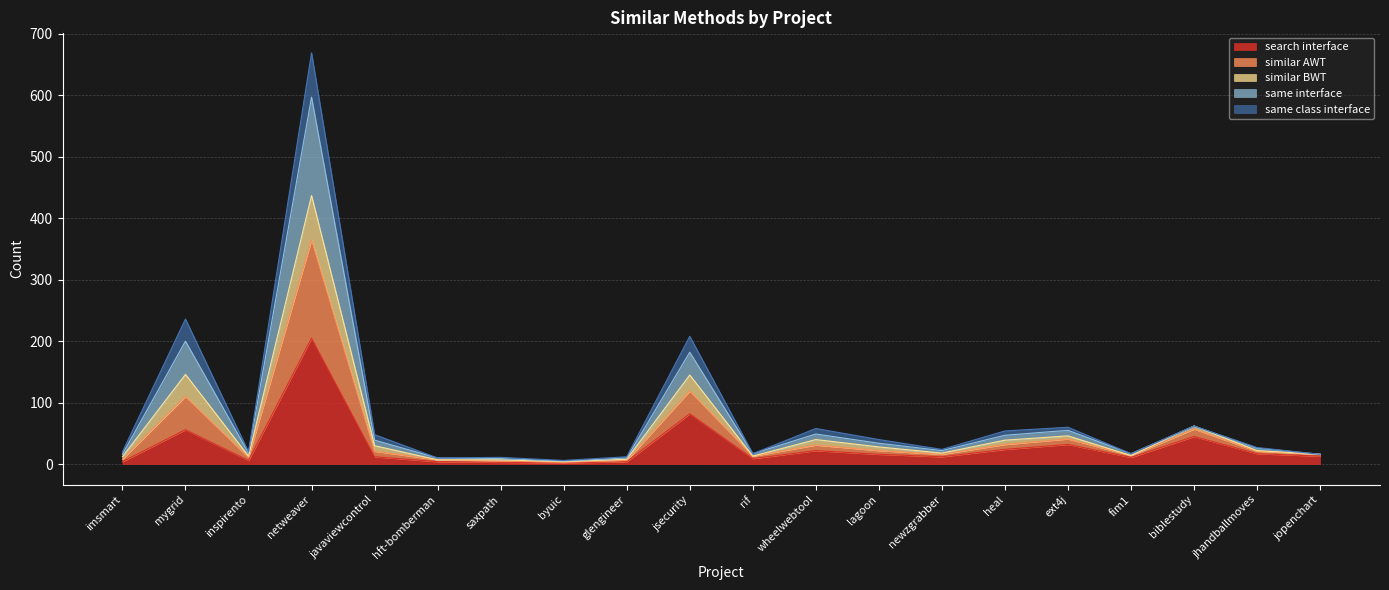

How many interior local valleys does the same_interface series have?

5